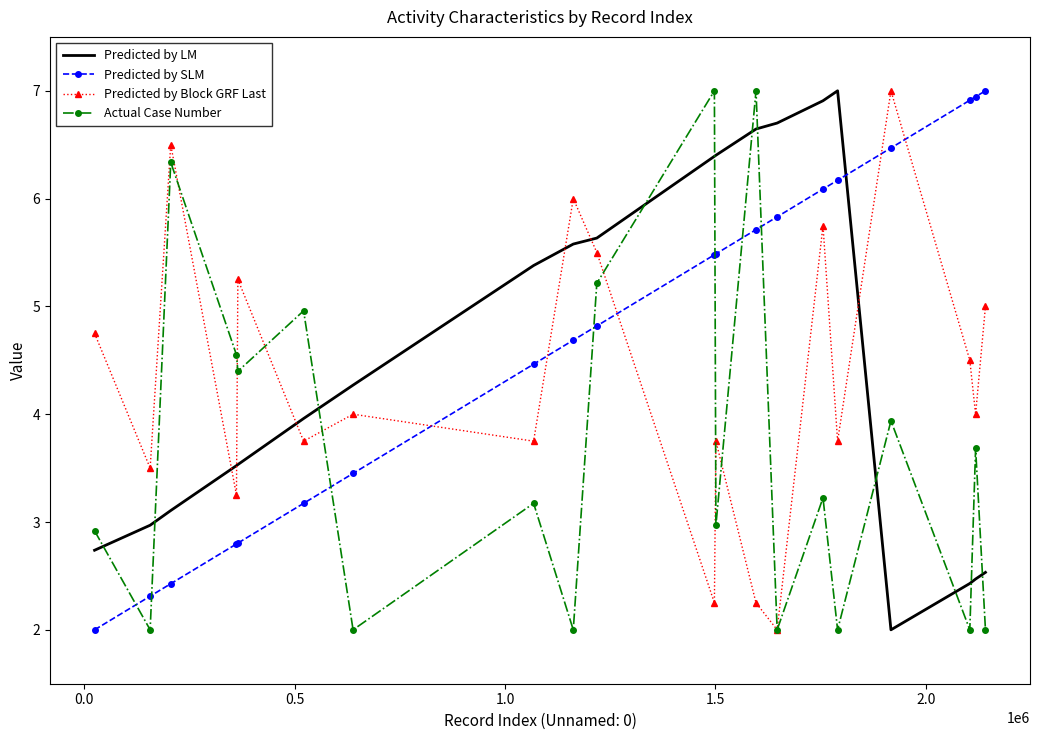

True or false: Actual Case Number and Predicted by LM intersect in this chart.

True